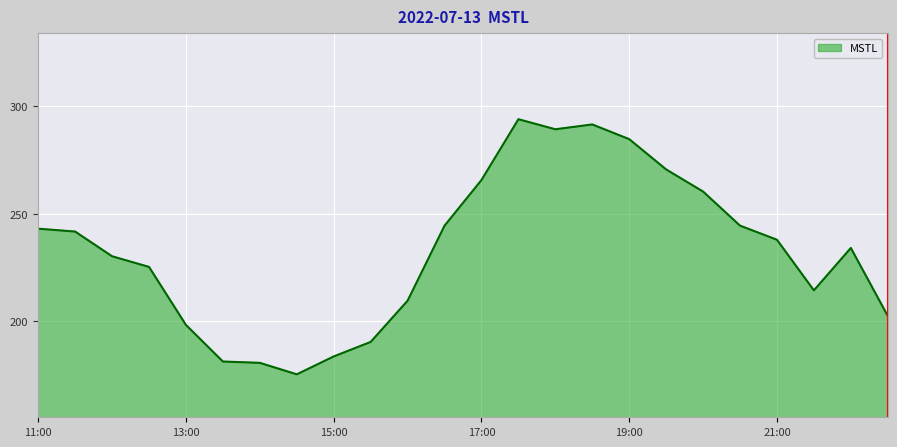

What is the difference between the maximum and minimum values?

118.8